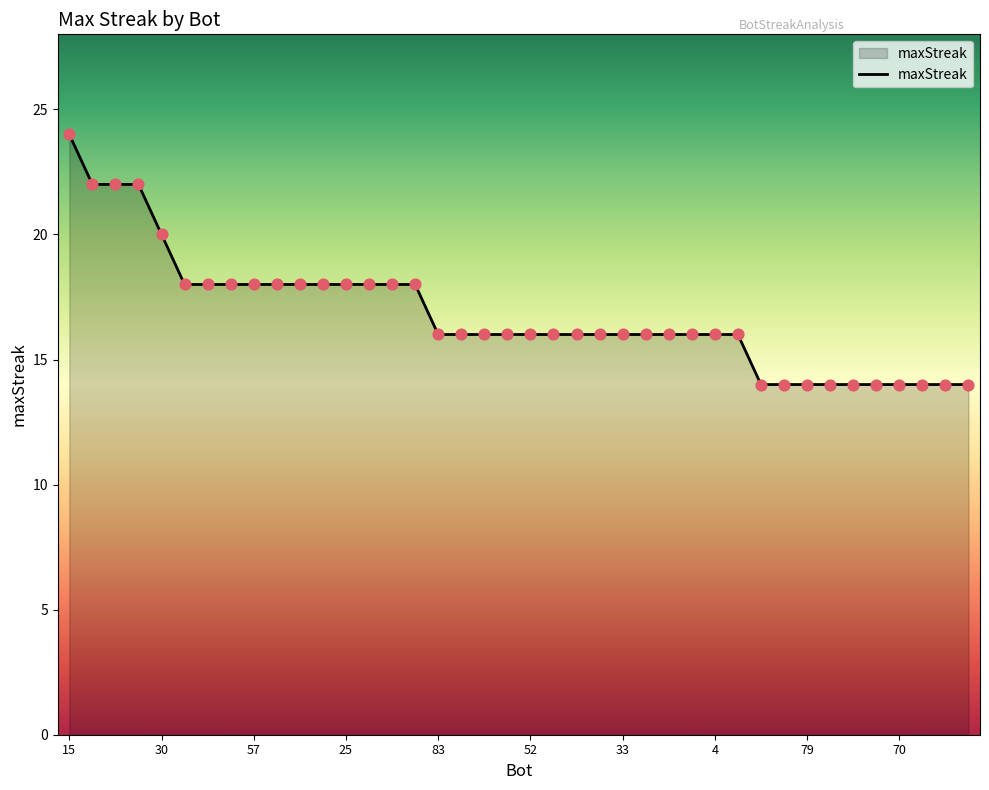

What is the smallest value displayed?

14